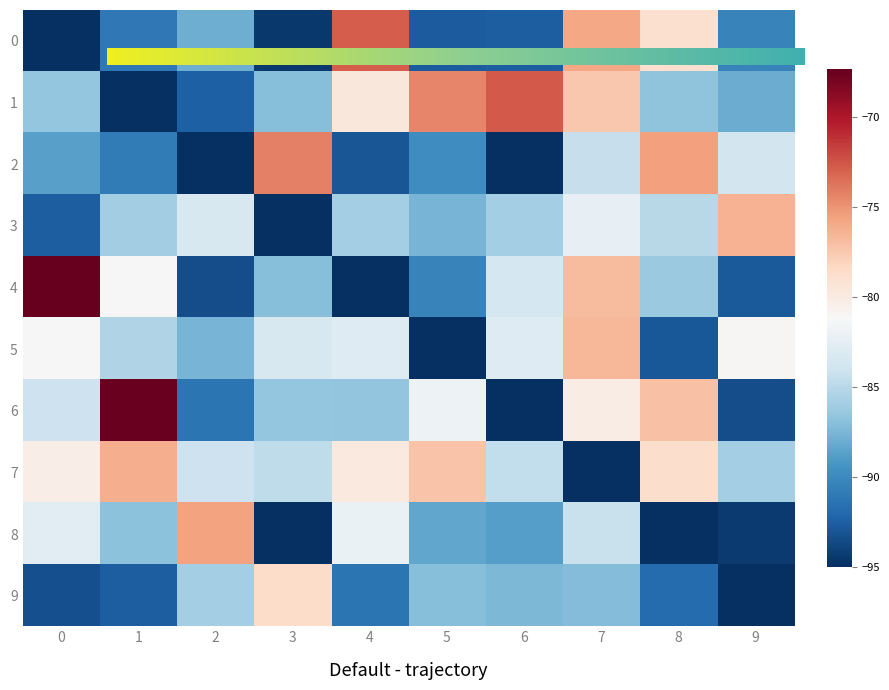

Where is 4 nearest to the value -81?

1